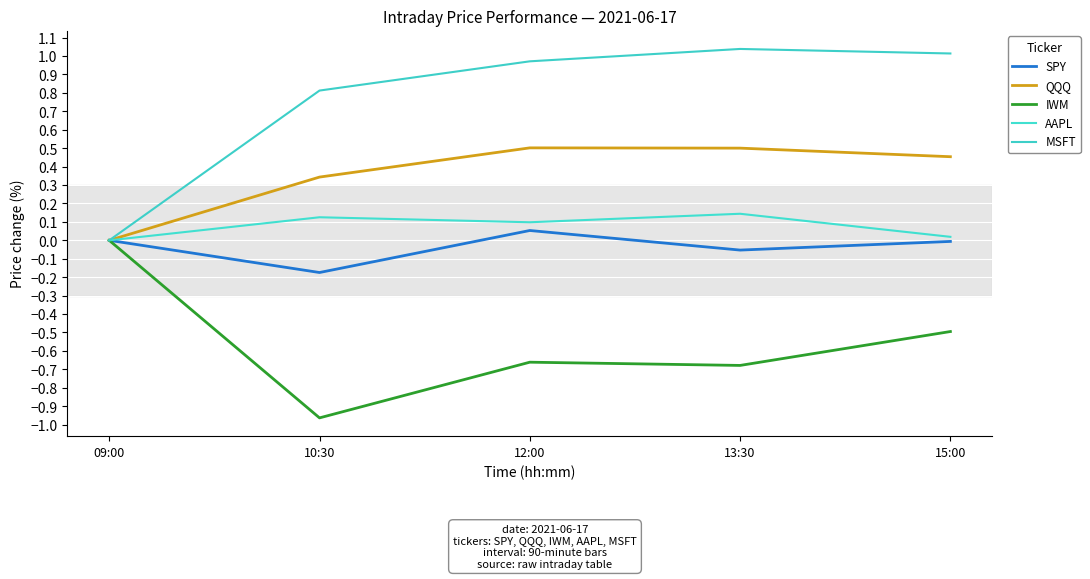

Reading left to right, what are all the values shown in this chart?

SPY: 0.0	-0.2	0.1	-0.1	-0.0
QQQ: 0.0	0.3	0.5	0.5	0.5
IWM: 0.0	-1.0	-0.7	-0.7	-0.5
AAPL: 0.0	0.1	0.1	0.1	0.0
MSFT: 0.0	0.8	1.0	1.0	1.0